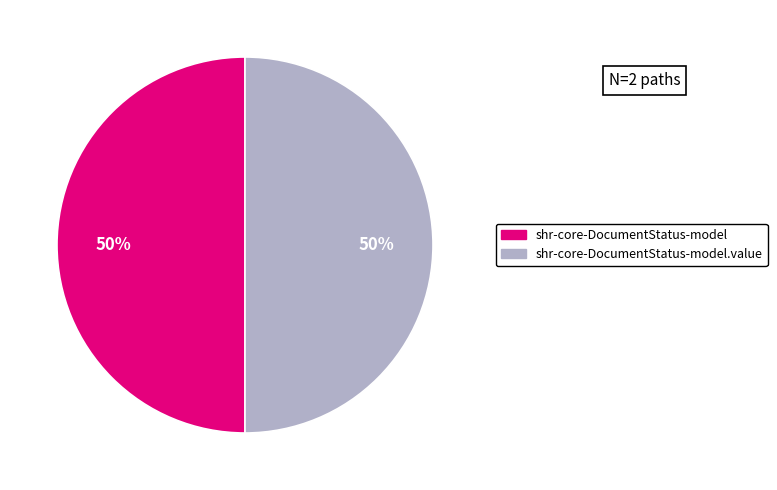

To the nearest percent, what is the average slice percentage?

50%